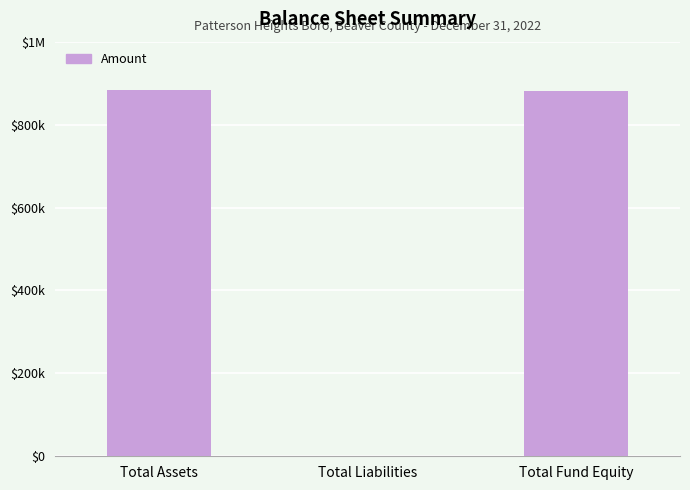

What position from the right is Total Assets?

3